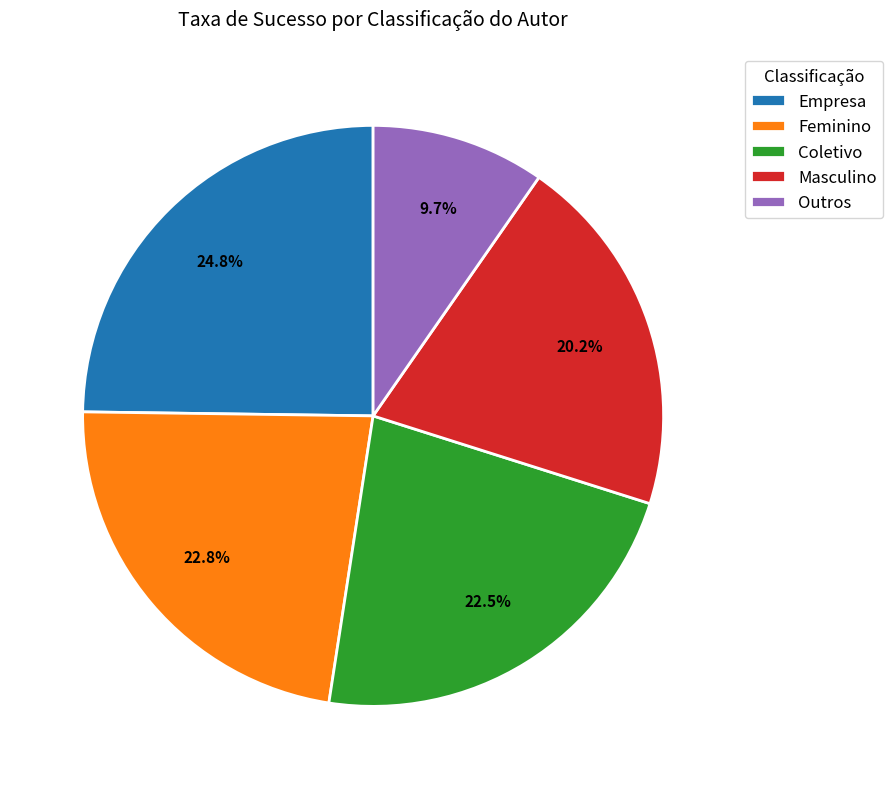

Approximately how many times larger is the value at Empresa compared to Masculino?

1.2